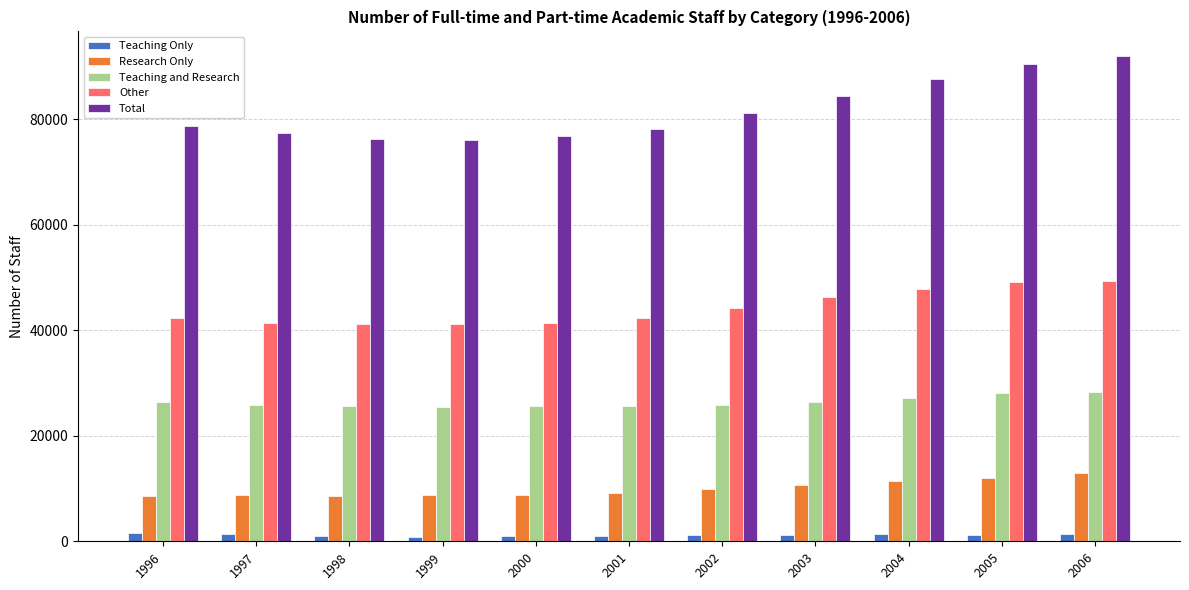

How many distinct data groups are displayed?

5